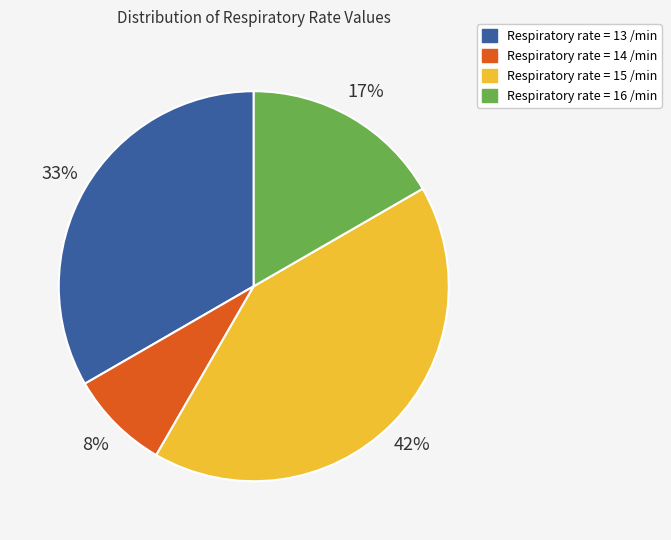

Is there a majority slice in this chart?

No